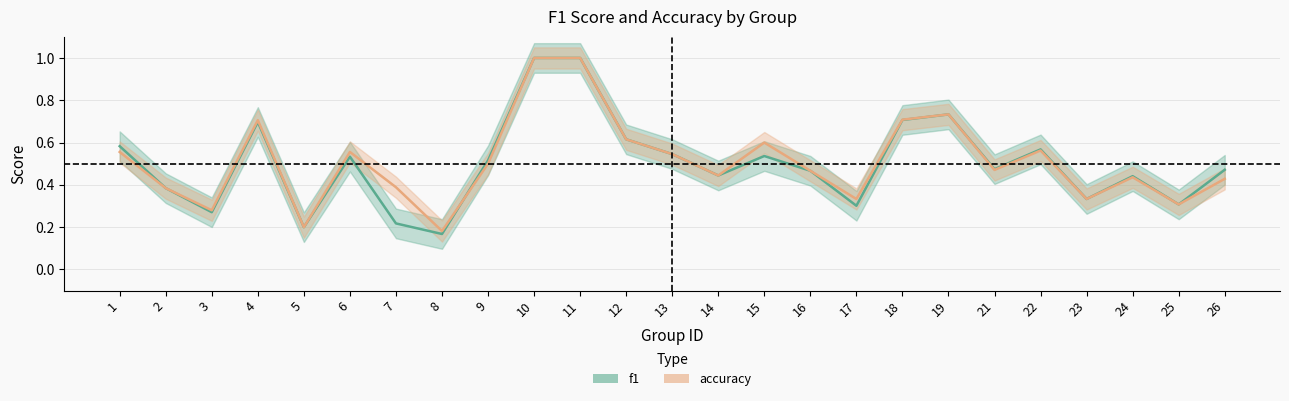

The f1 series shows 1.5 at 11. True or false?

False